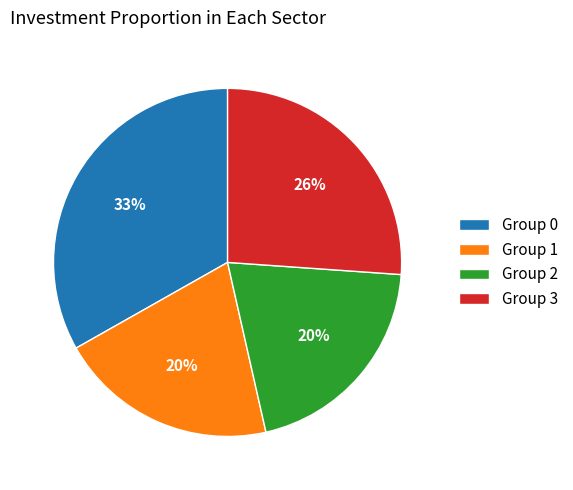

Does Group 0 represent more than half of the total?

No